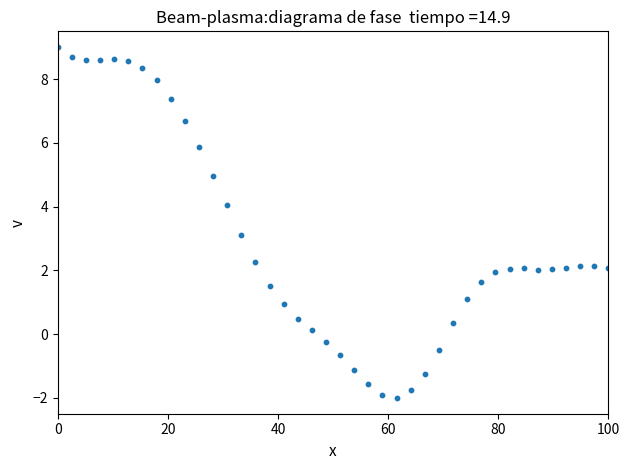

What is the range of Y values (max minus min)?

11.0